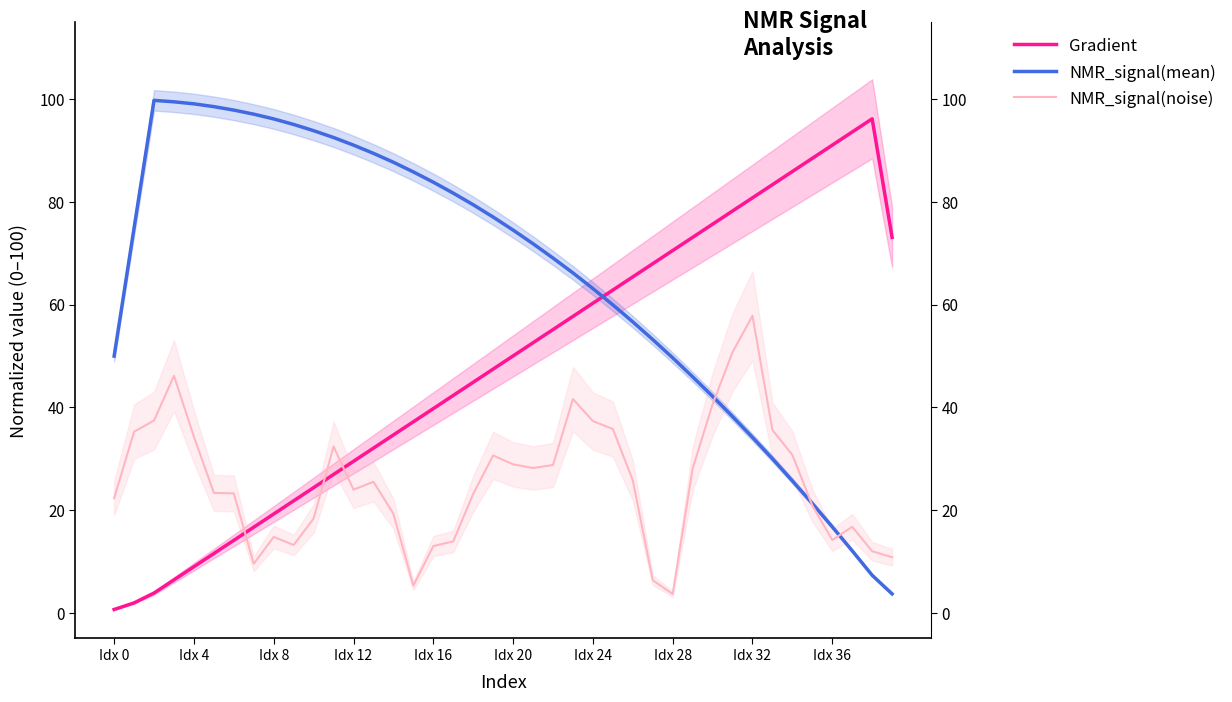

Does the chart display data point markers on the line(s)?

No